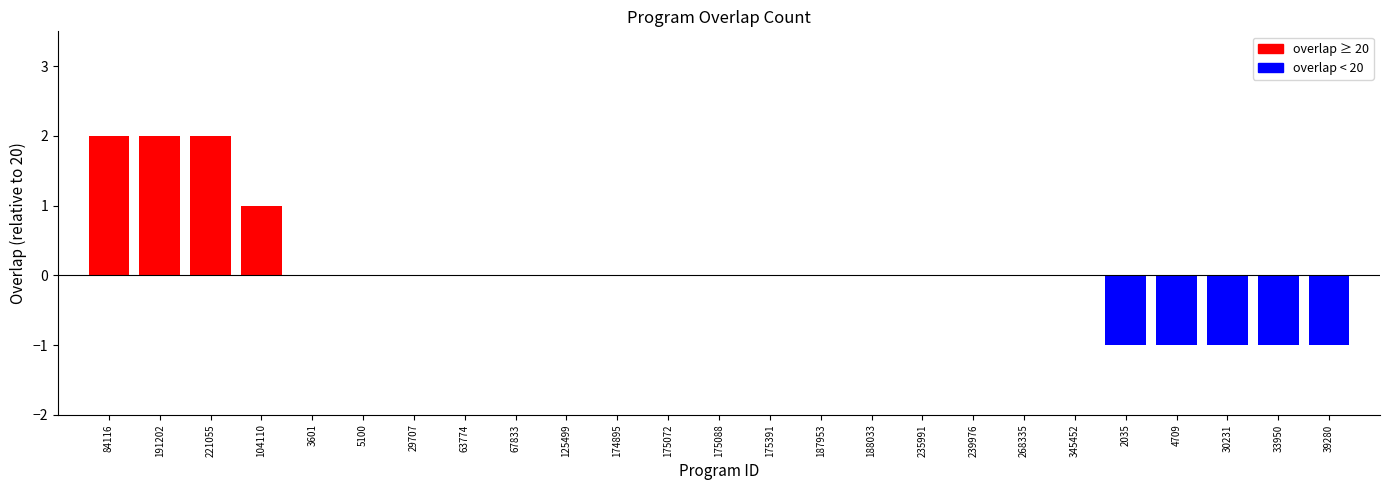

Where is the data nearest to the value 20?

3601